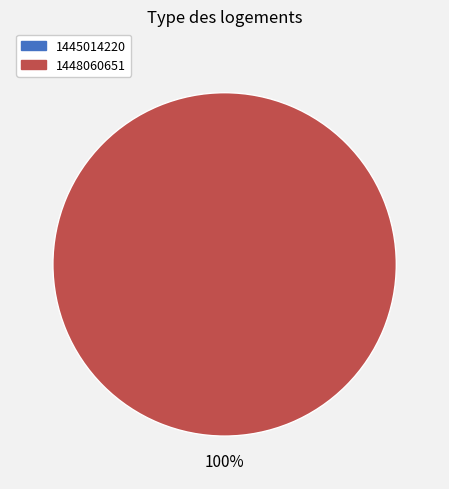

How many slices are in this pie chart?

1